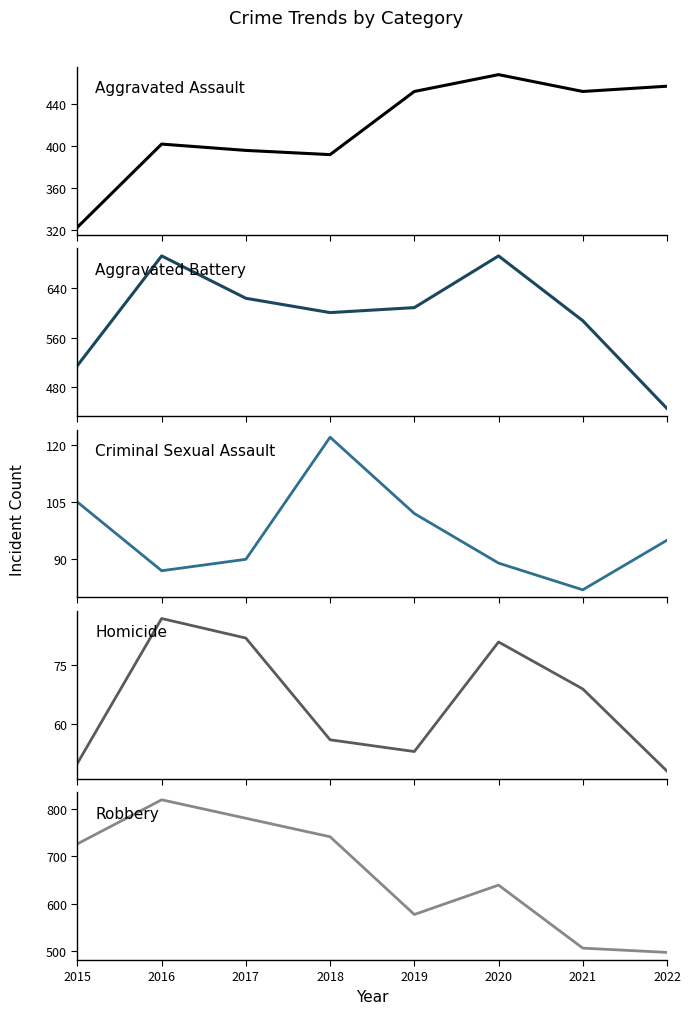

Which category has the highest value in the Aggravated Battery series?

2016